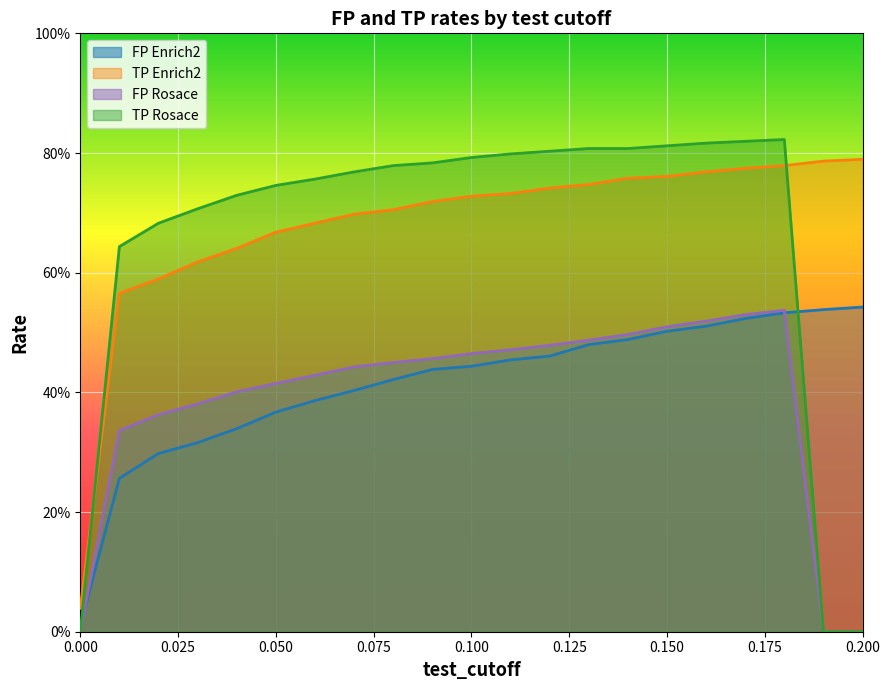

True or false: FP_Rosace and TP_Enrich2 intersect in this chart.

False